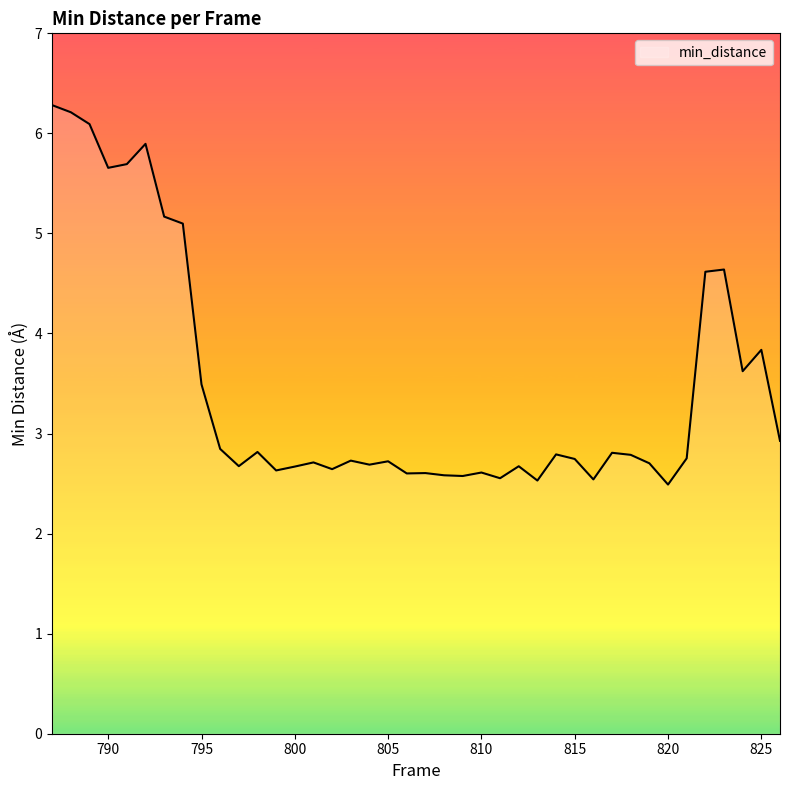

What is the difference between the maximum and minimum values?

3.8